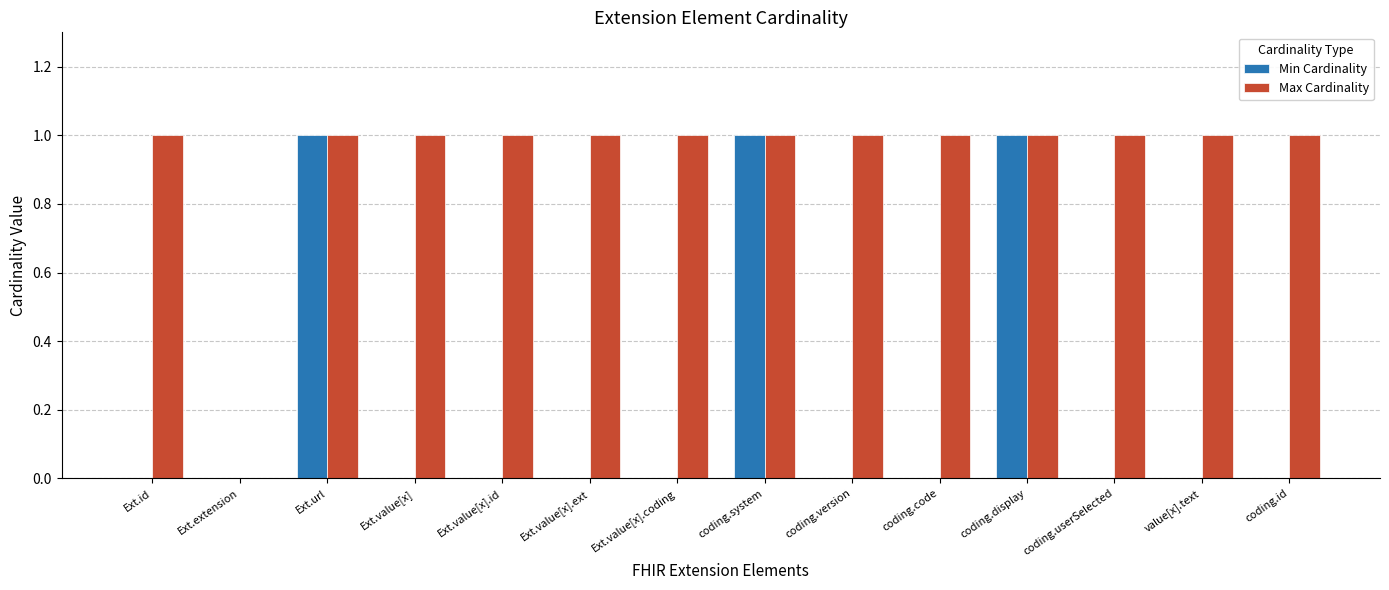

What is the sum of all Min Cardinality values?

3